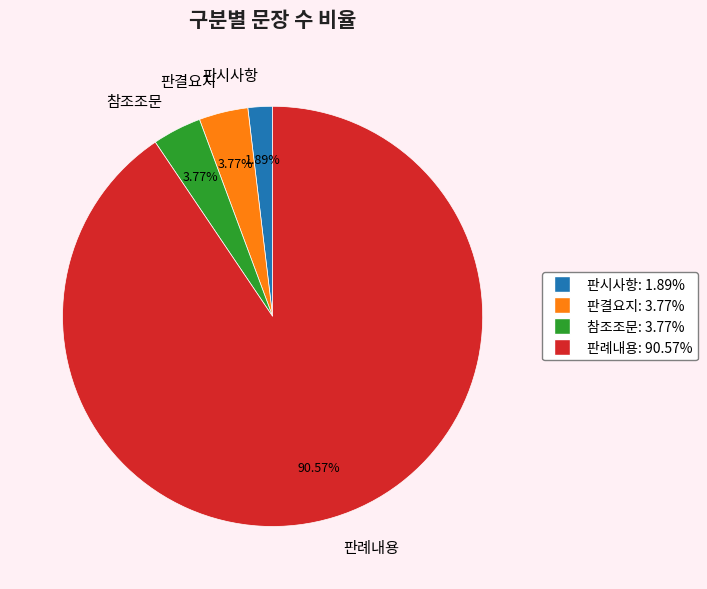

Between 판례내용 and 판결요지, which is larger?

판례내용